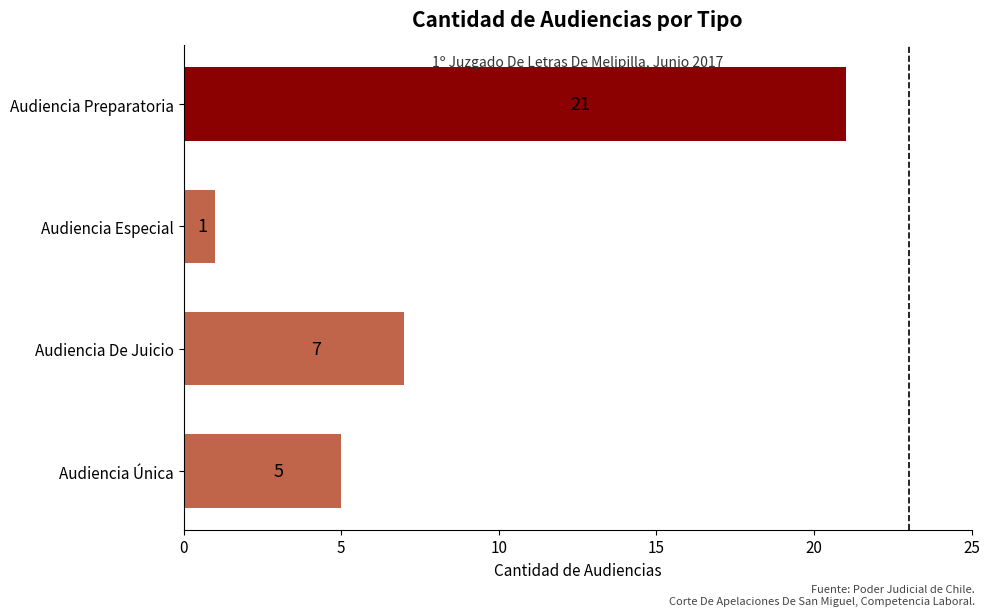

Rank the categories by value from lowest to highest.

Audiencia Especial, Audiencia Única, Audiencia De Juicio, Audiencia Preparatoria